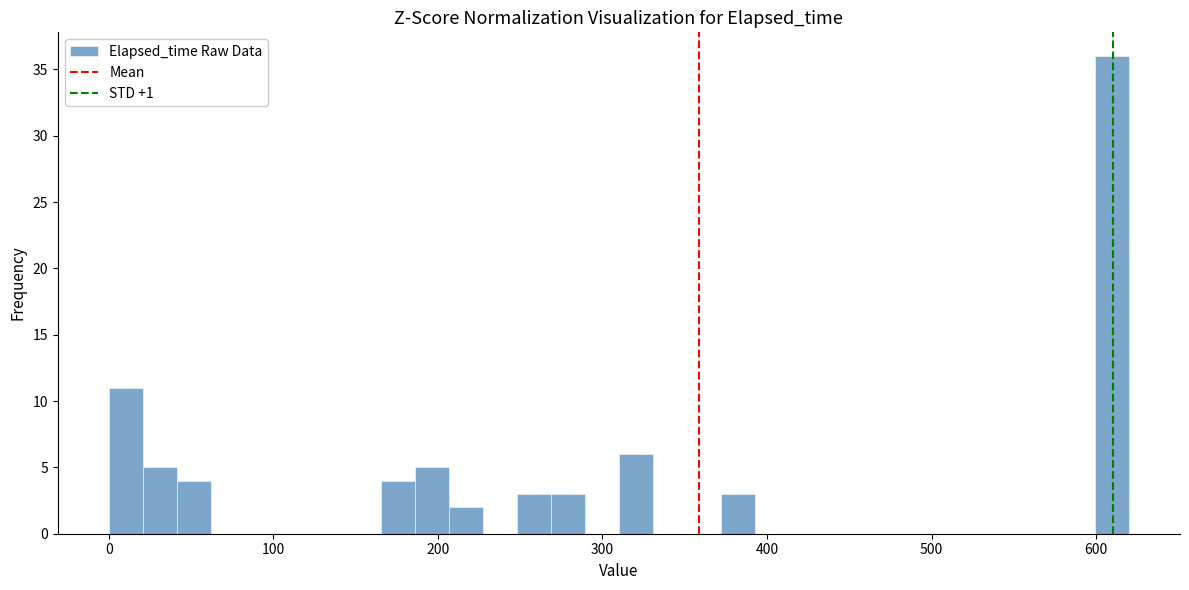

Read against the x-axis, roughly where is the centre of the tallest bar?

610